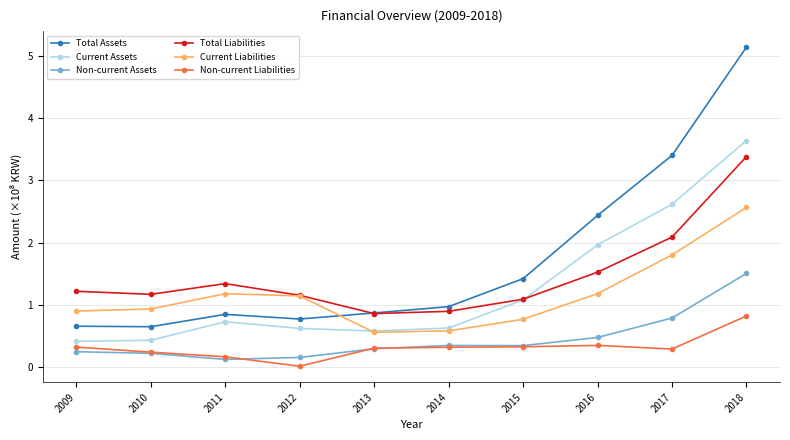

Read the Total Assets value at 2009.

0.7